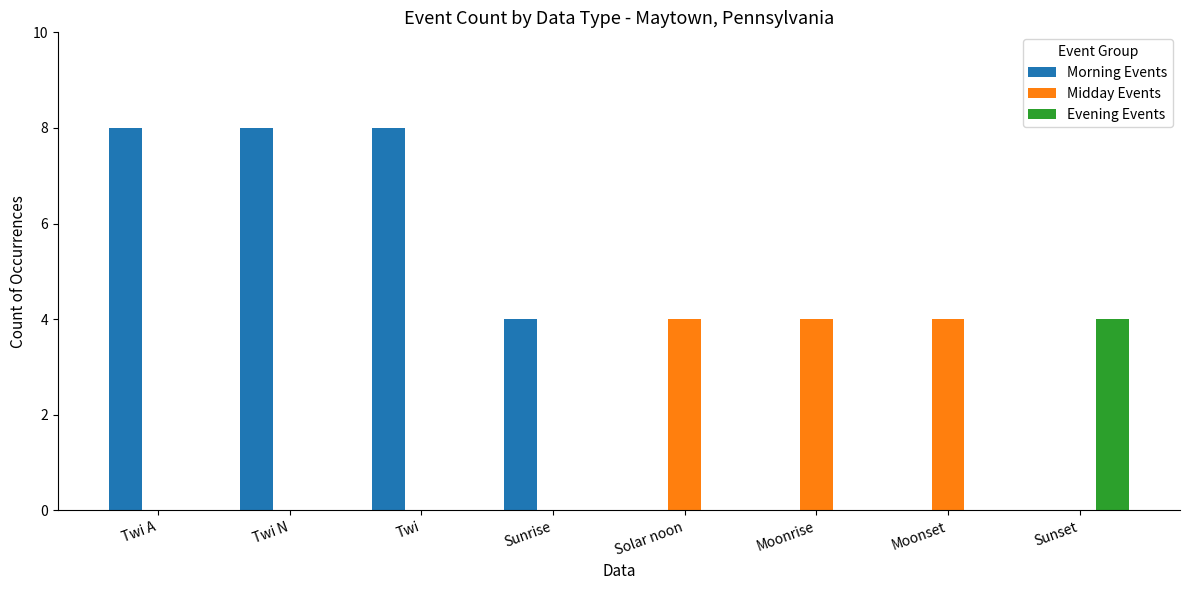

What is the sum of the Evening Events values at Sunset and Twi N?

4